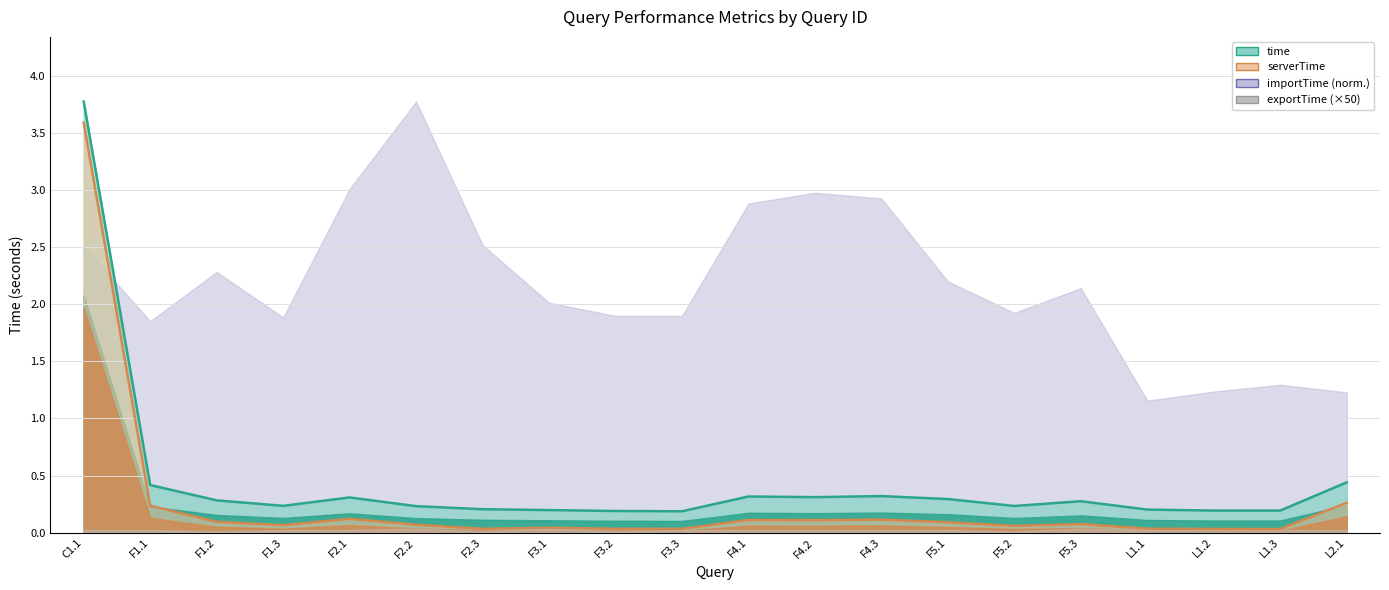

What is the total value across all series at F5.3?

0.4